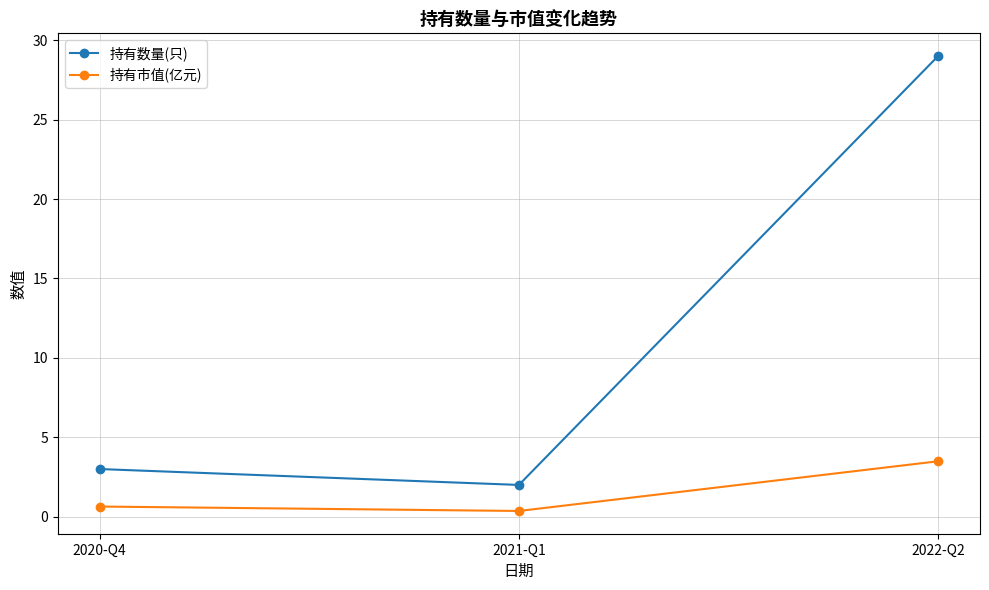

True or false: 持有数量(只) has a value of 8.6 at 2022-Q2.

False